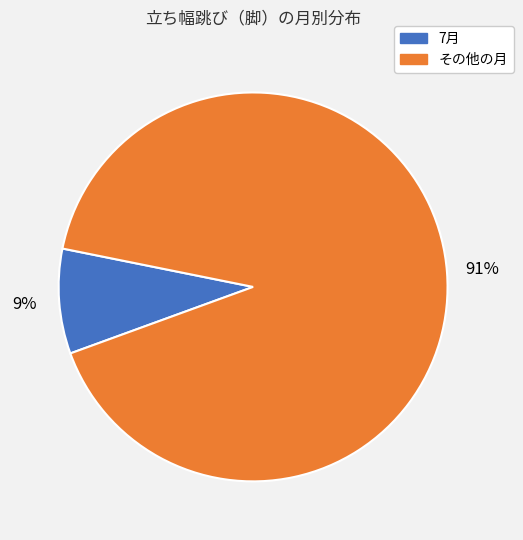

Between 7月 and その他の月, which is larger?

その他の月